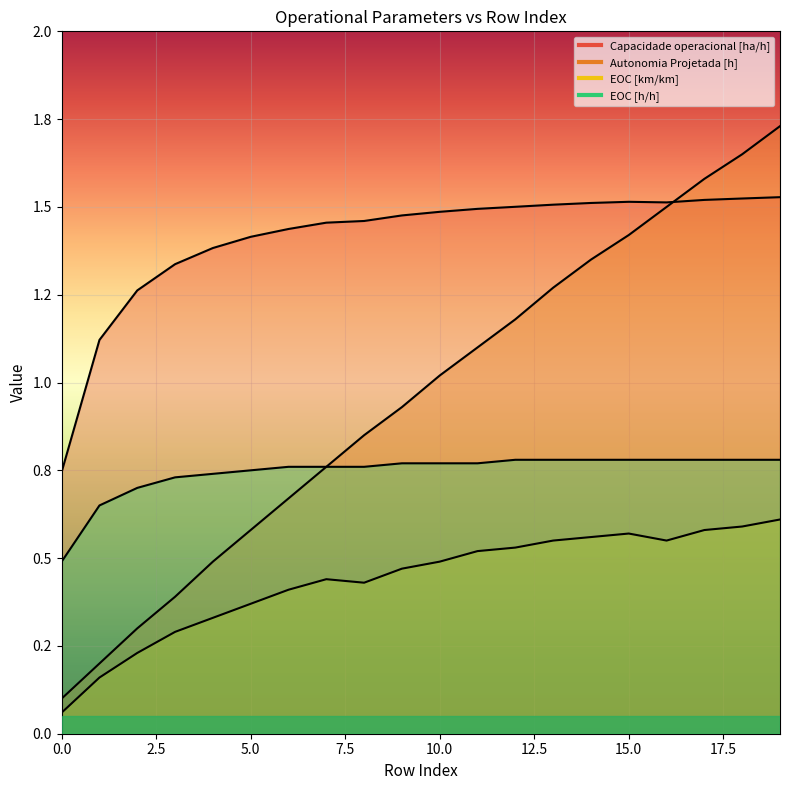

Reading right to left, what are all the values shown in this chart?

Capacidade operacional [ha/h]: 1.5	1.5	1.5	1.5	1.5	1.5	1.5	1.5	1.5	1.5	1.5	1.5	1.5	1.4	1.4	1.4	1.3	1.3	1.1	0.7
Autonomia Projetada [h]: 1.7	1.6	1.6	1.5	1.4	1.4	1.3	1.2	1.1	1.0	0.9	0.8	0.8	0.7	0.6	0.5	0.4	0.3	0.2	0.1
EOC [km/km]: 0.6	0.6	0.6	0.6	0.6	0.6	0.6	0.5	0.5	0.5	0.5	0.4	0.4	0.4	0.4	0.3	0.3	0.2	0.2	0.1
EOC [h/h]: 0.8	0.8	0.8	0.8	0.8	0.8	0.8	0.8	0.8	0.8	0.8	0.8	0.8	0.8	0.8	0.7	0.7	0.7	0.7	0.5